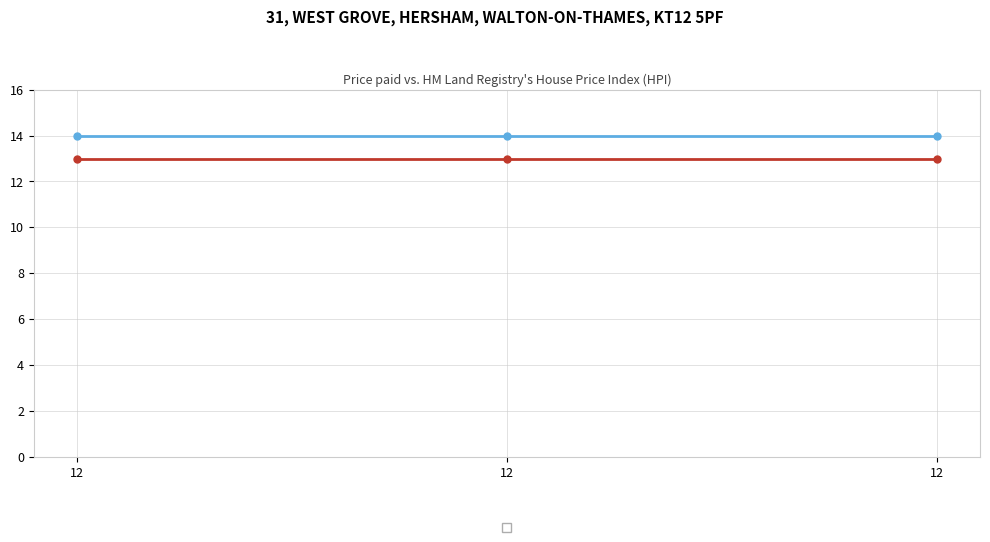

Reading right to left, transcribe all the data shown in this chart.

_1: 12=13	12=13	12=13
_2: 12=14	12=14	12=14